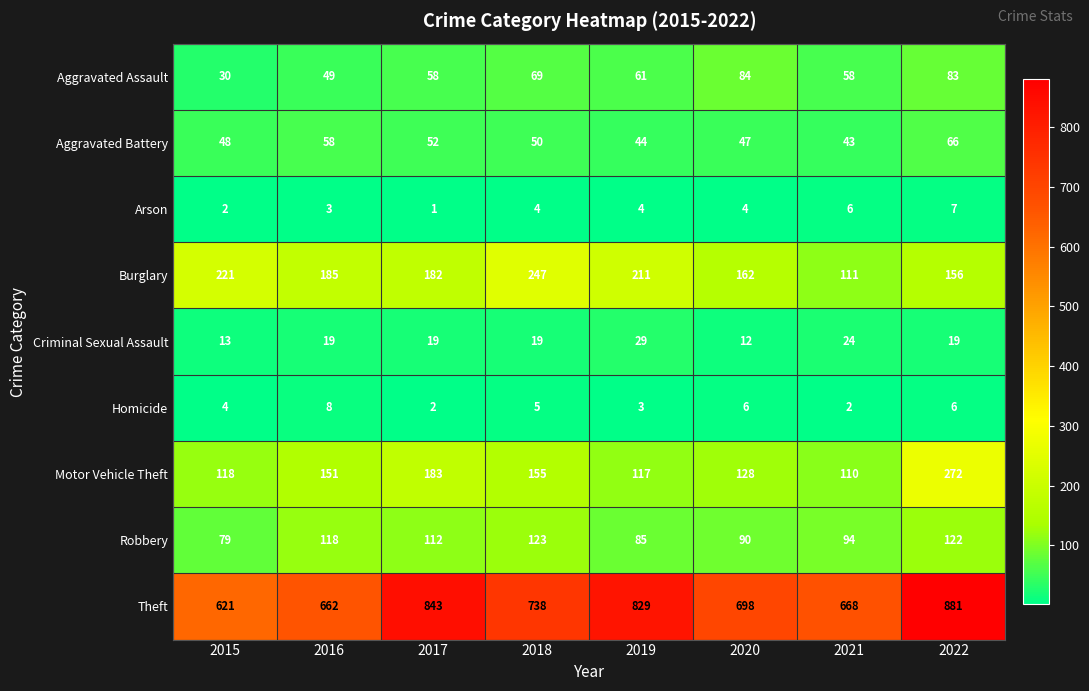

Is it true that Aggravated Assault equals 42 at 2018?

False